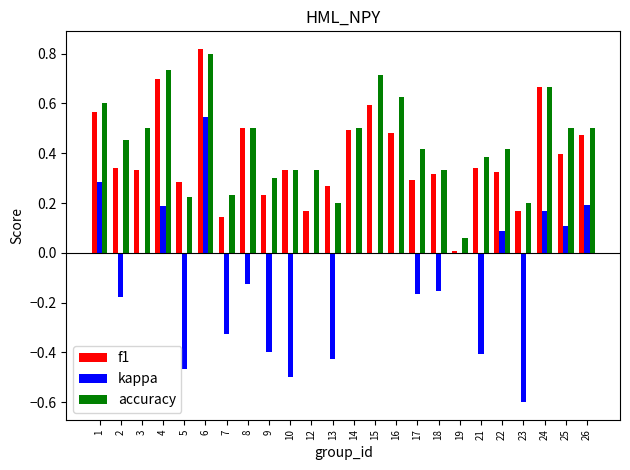

Are the bars grouped side by side (vs. stacked)?

Yes